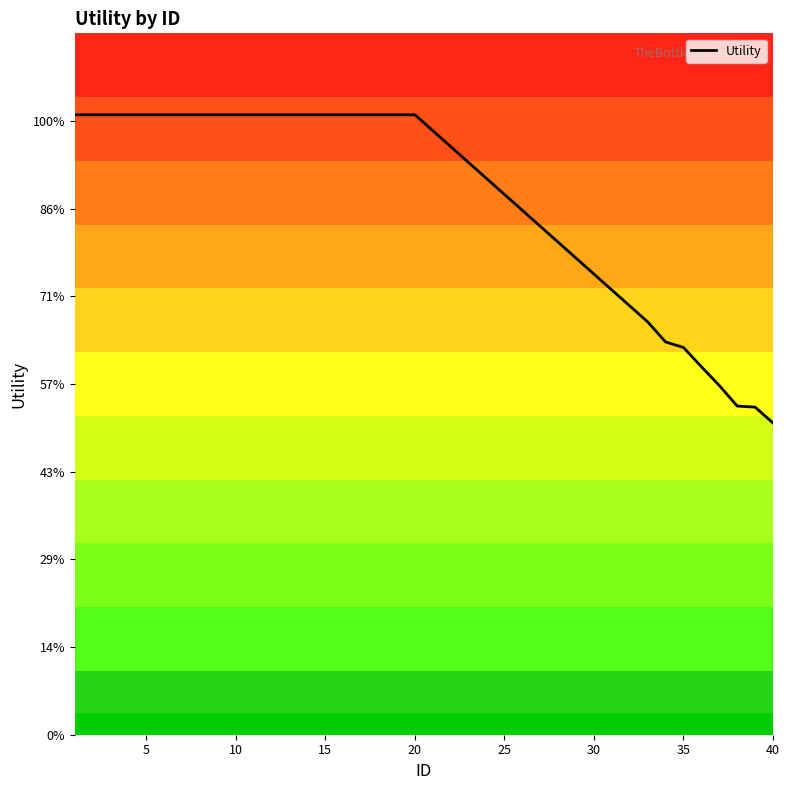

Does the chart have visible grid lines?

No